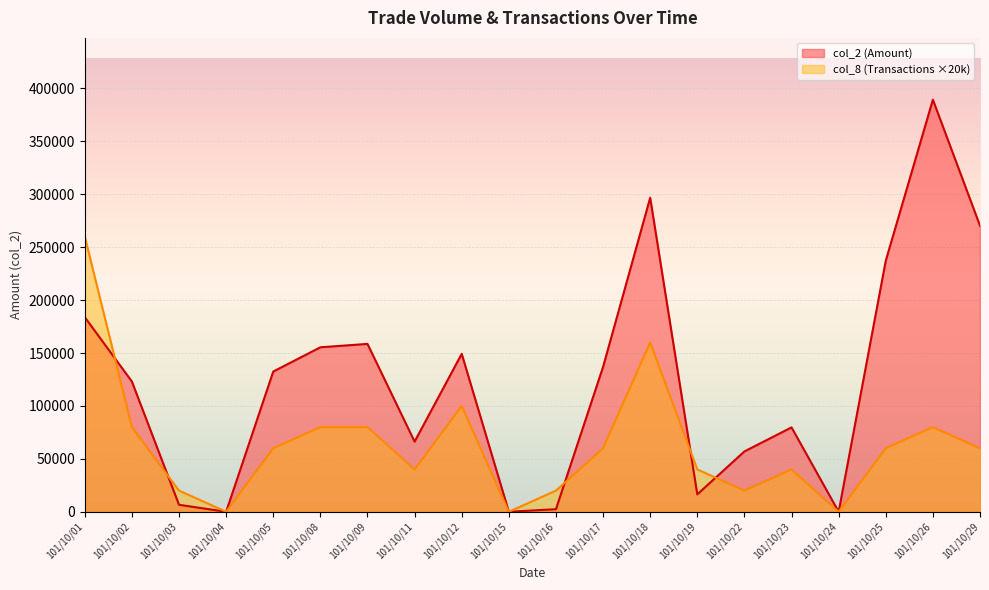

The value of col_8 (Transactions) at 101/10/08 is 80000. True or false?

True